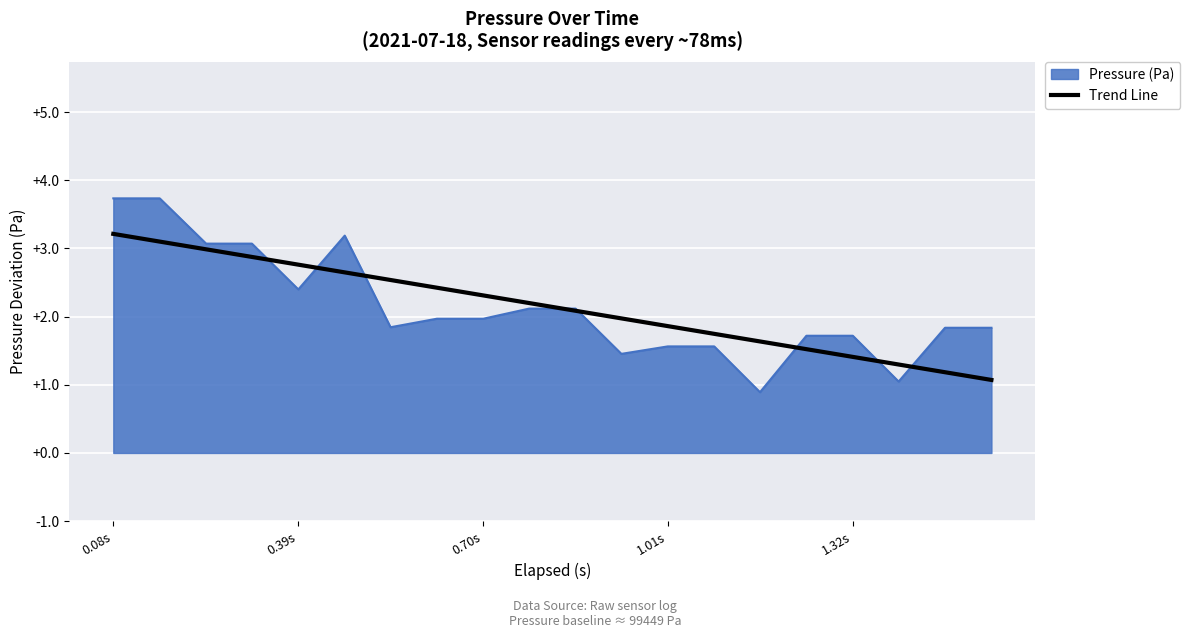

What is the value of the 16th point from the left?

99450.7